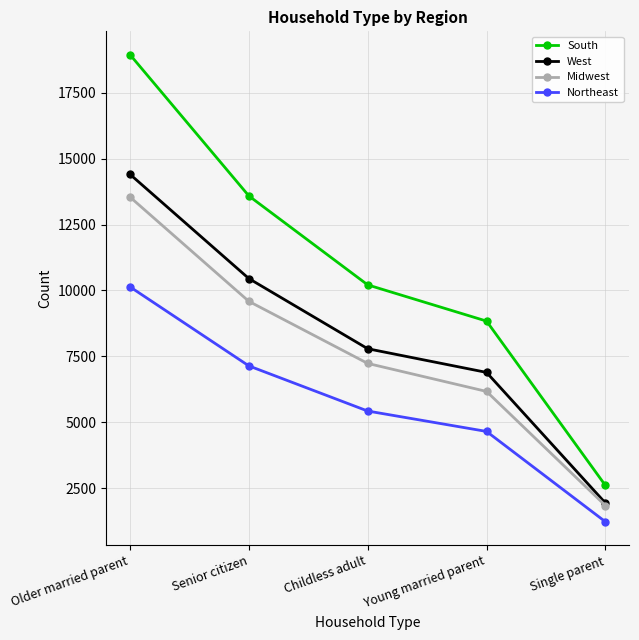

The value of West at Young married parent is 6892. True or false?

True